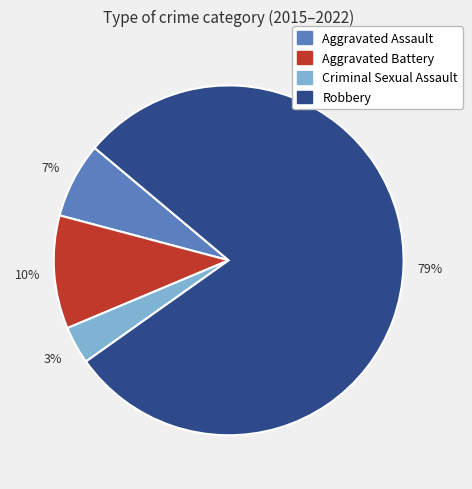

Which has a higher value, Aggravated Battery or Aggravated Assault?

Aggravated Battery